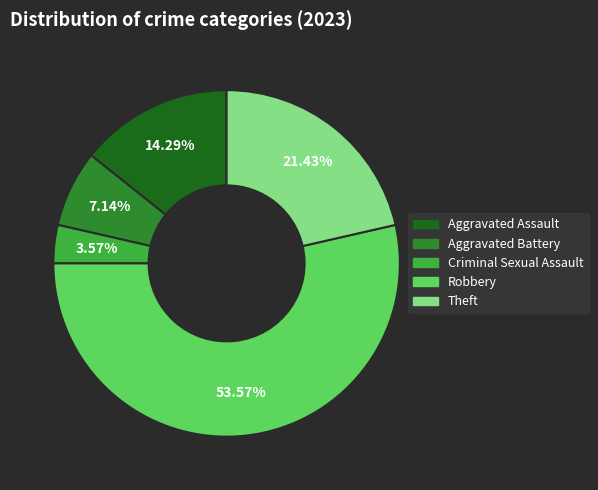

To the nearest percent, what is the difference between the largest and smallest slice percentages?

50%